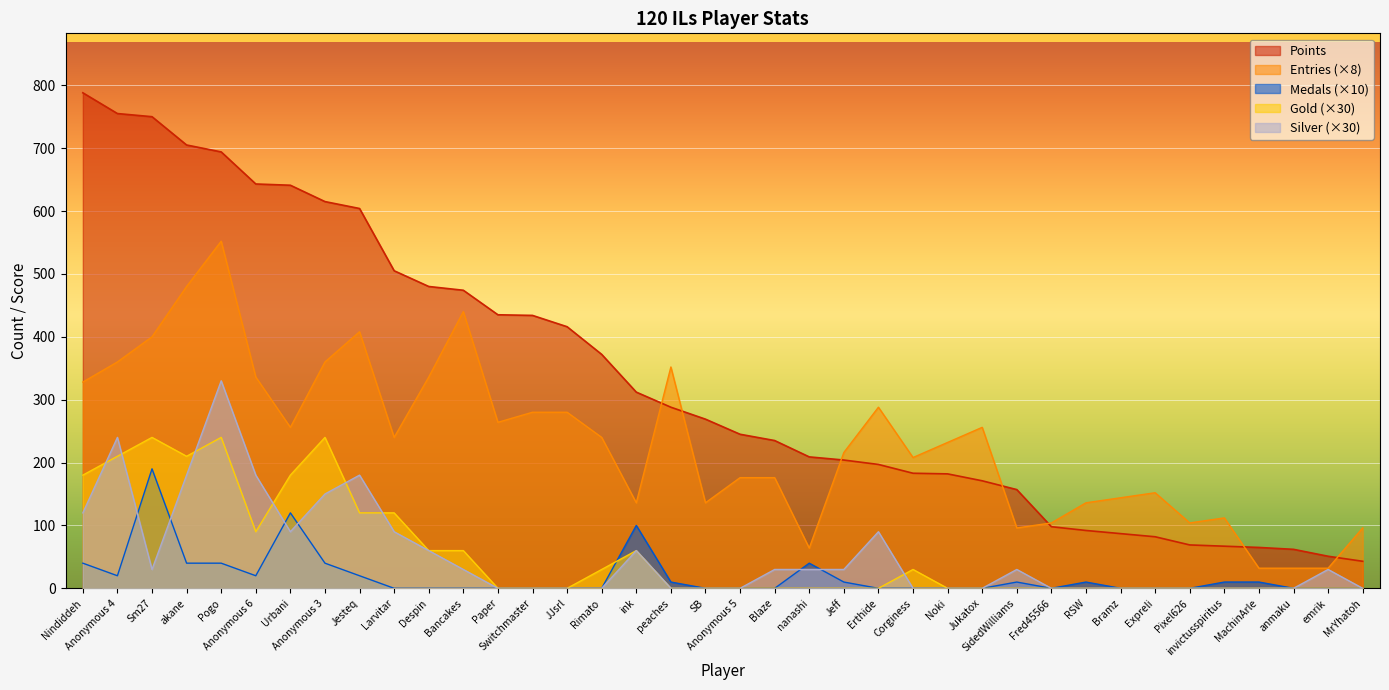

Between RSW and Nindiddeh, which is larger?

Nindiddeh